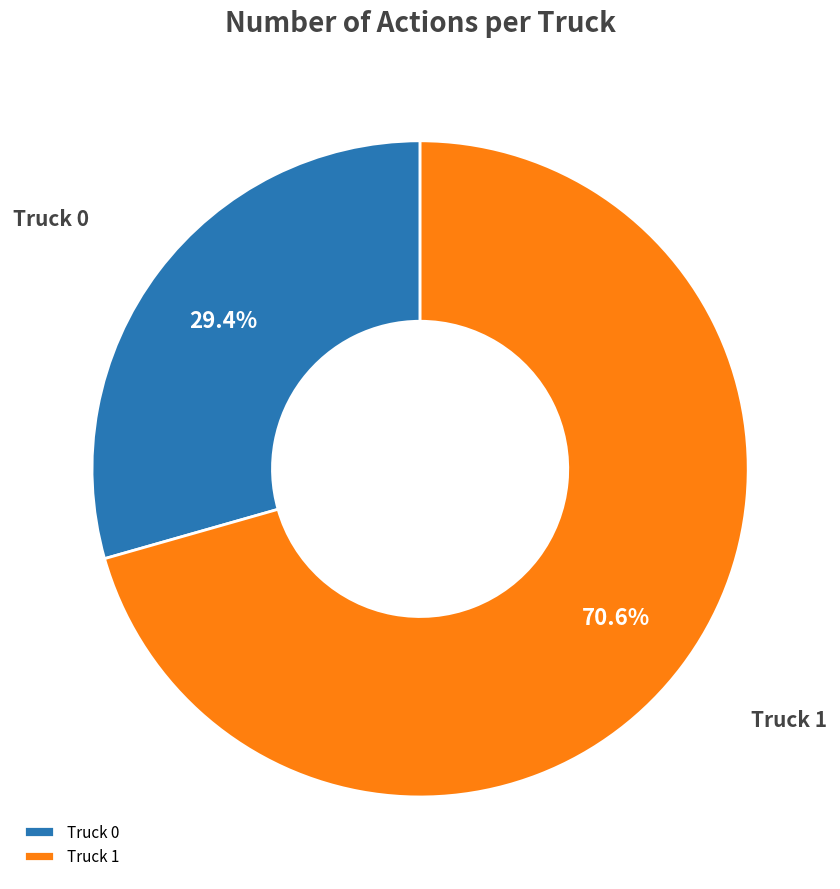

To the nearest percent, what is the combined percentage of Truck 0 and Truck 1?

100%